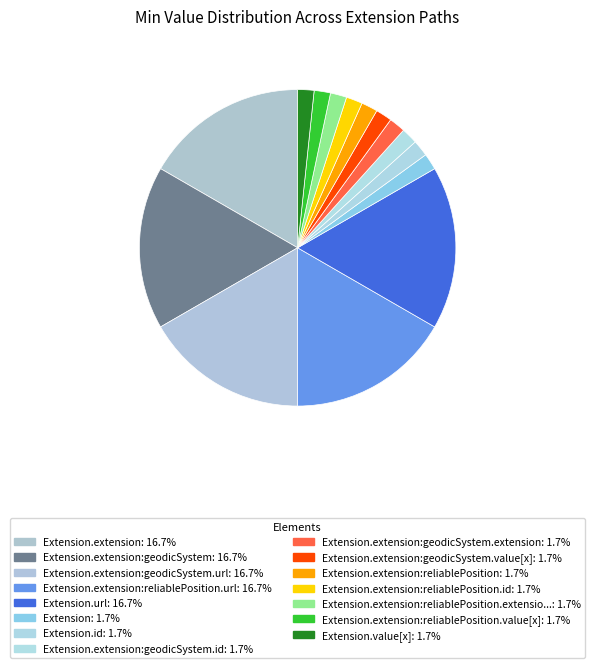

Count the number of slices in the pie.

15